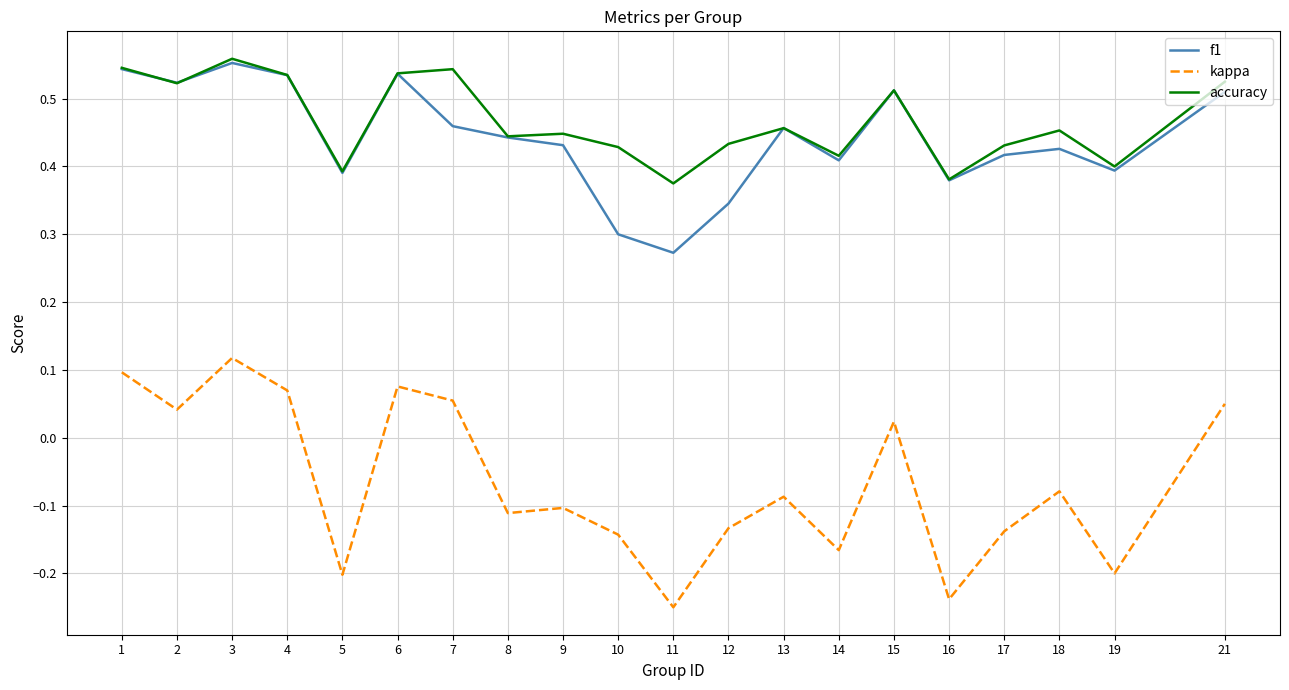

True or false: accuracy and kappa cross at least once.

False